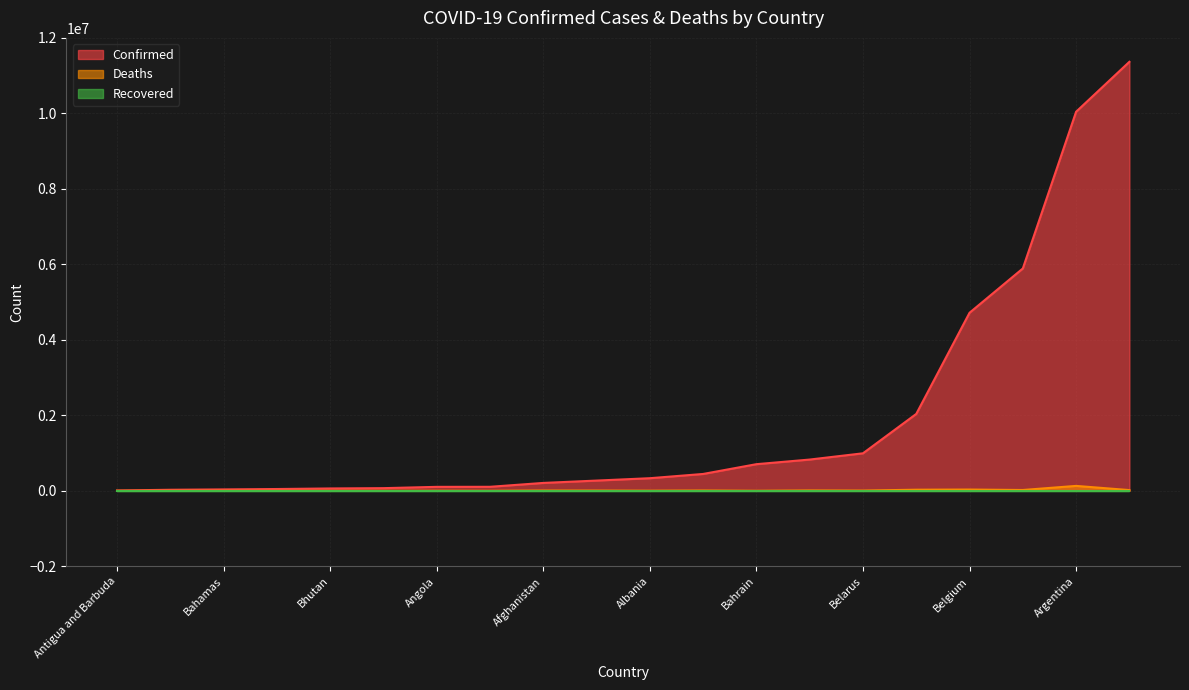

True or false: Recovered and Deaths cross at least once.

False